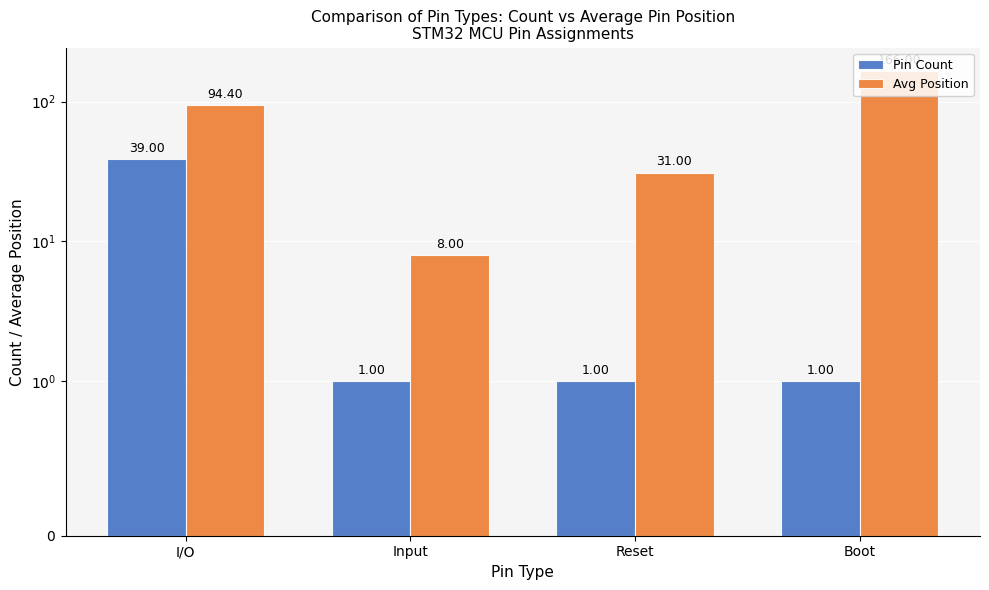

Rank the series by their maximum value, from lowest to highest.

Pin Count, Avg Position